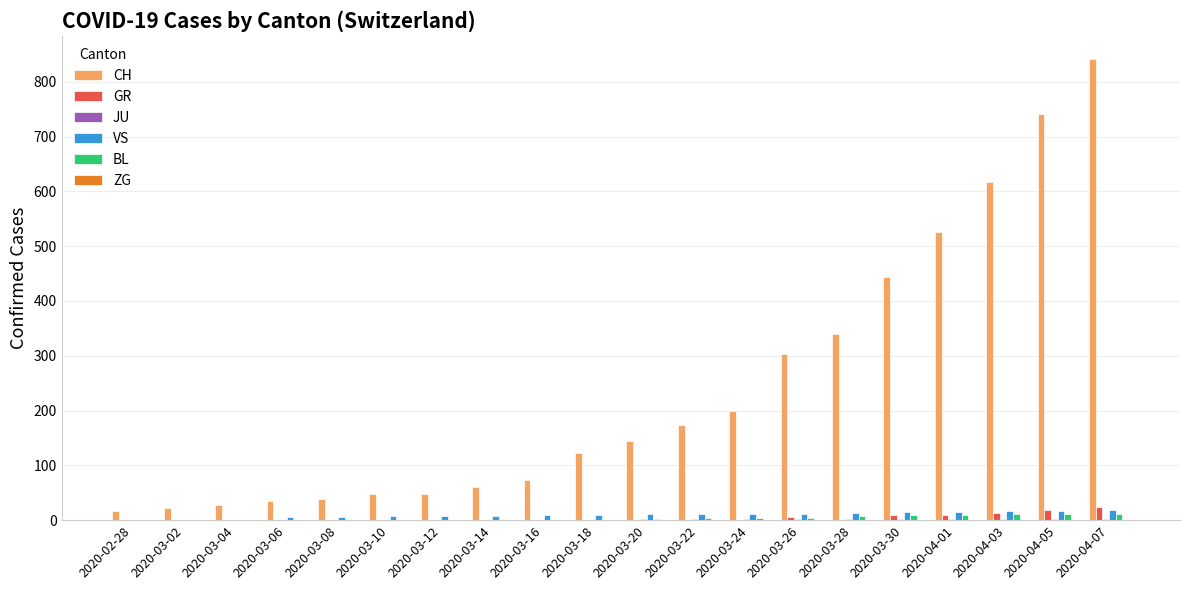

What is the sum of all CH values?

4822